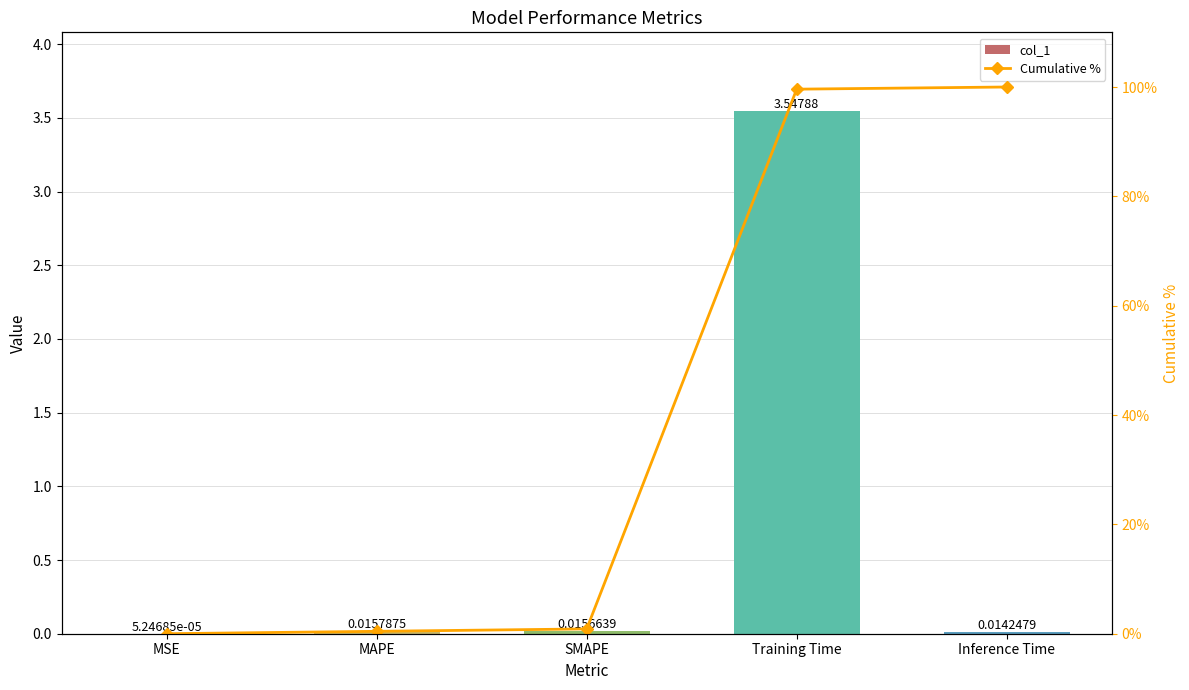

How many series are shown in this chart?

2